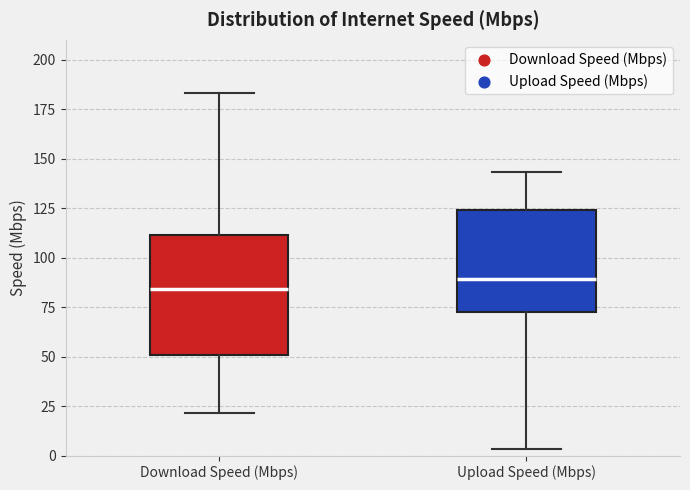

Comparing the boxes themselves (not the whiskers), which one is the tallest?

Download Speed (Mbps)